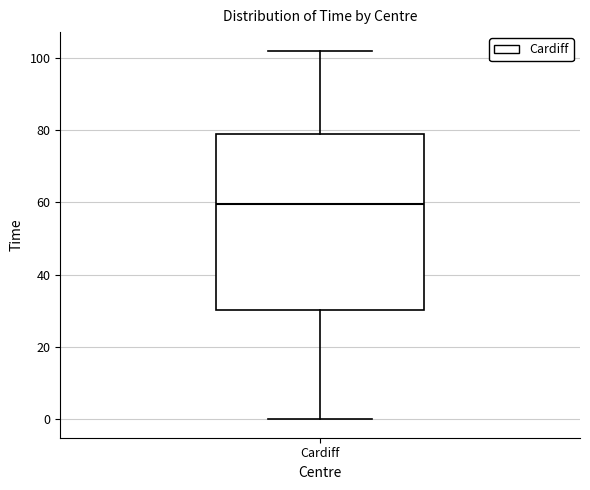

Read this box plot against the y-axis: the position of the median line, the range covered by the box, and the ends of both whiskers. The values are not printed on the chart, so give them approximately, as read against the axis.

median 60, box 30 to 80, whiskers 0 to 102